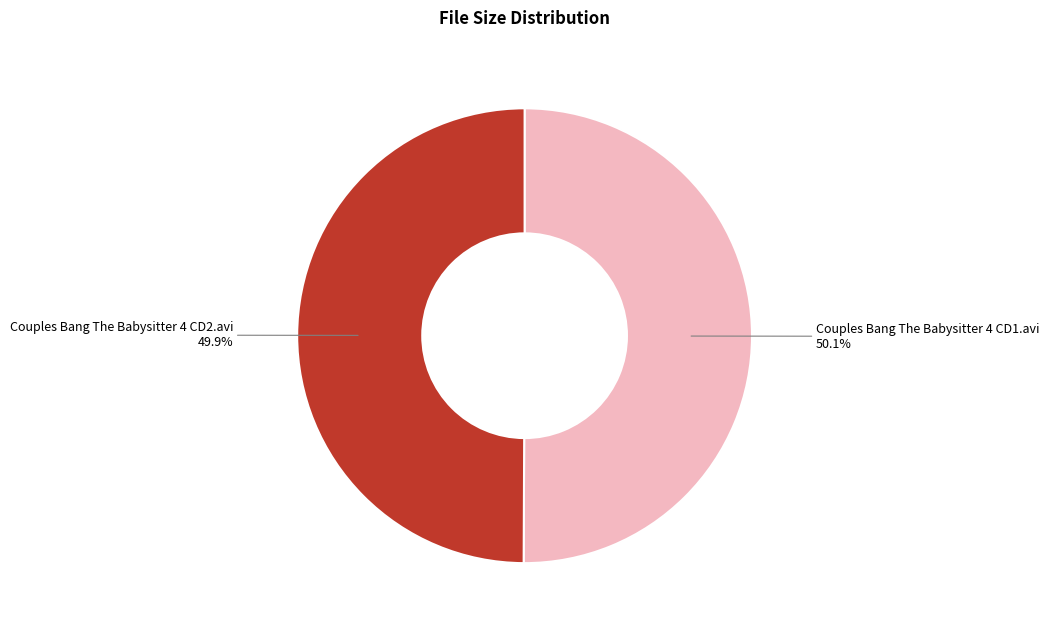

To the nearest percent, what portion does Couples Bang The Babysitter 4 CD1.avi represent?

50%